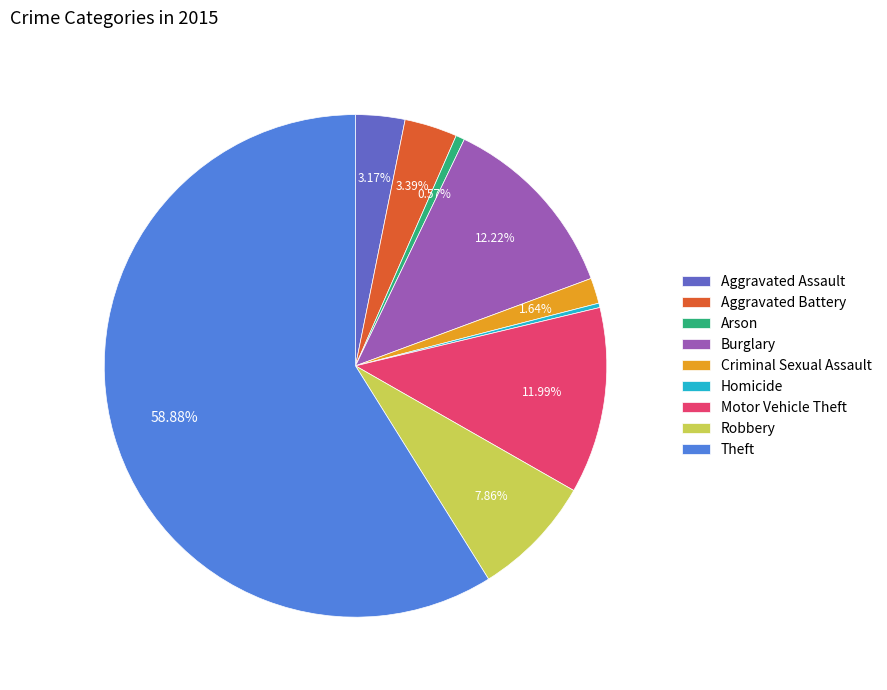

True or false: Burglary accounts for 6% of the total.

False